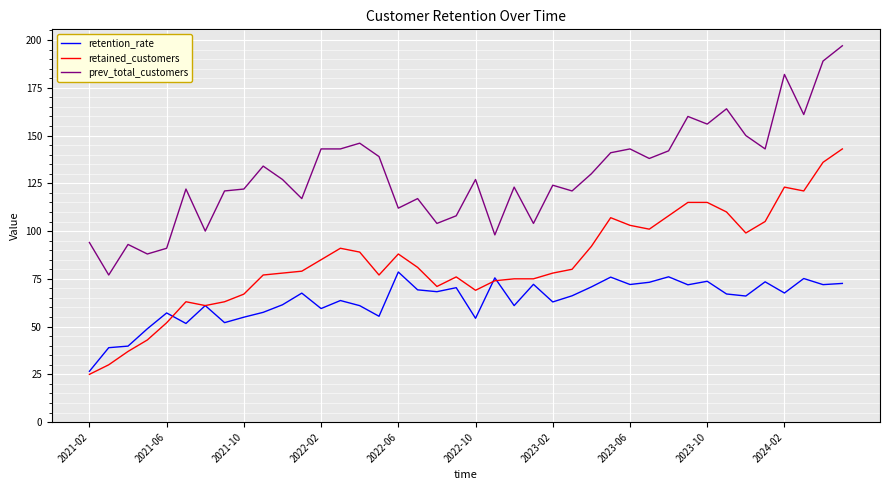

Rank the series by their maximum value, from lowest to highest.

retention_rate, retained_customers, prev_total_customers